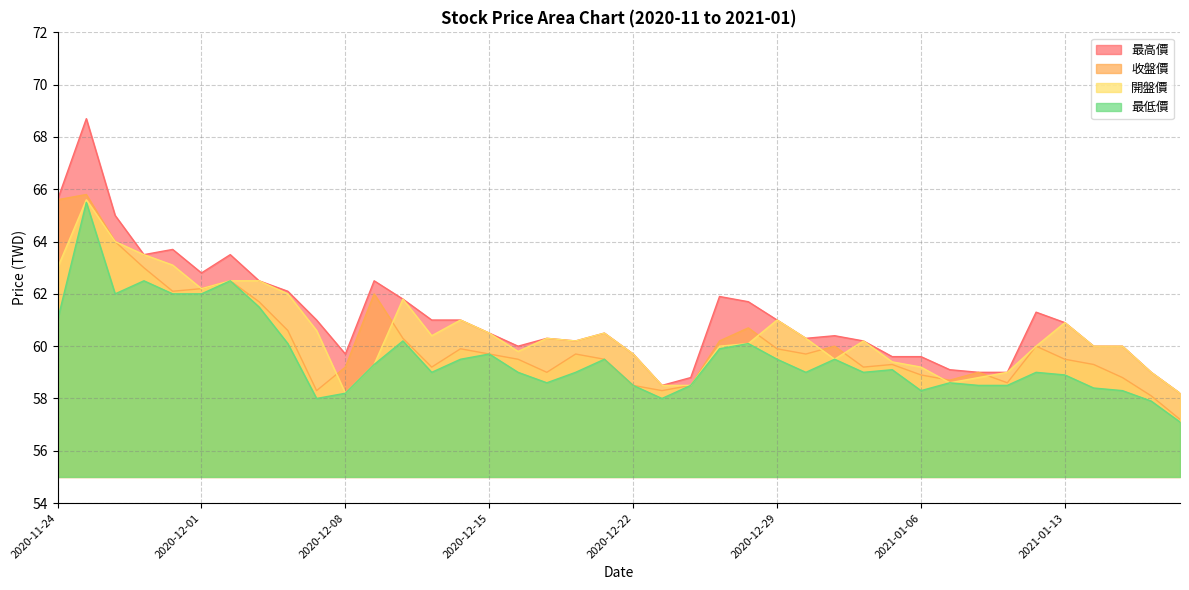

Reading left to right, what are all the values shown in this chart?

最高價: 65.6	68.7	65.0	63.5	63.7	62.8	63.5	62.5	62.1	61.0	59.7	62.5	61.8	61.0	61.0	60.5	60.0	60.3	60.2	60.5	59.7	58.5	58.8	61.9	61.7	61.0	60.3	60.4	60.2	59.6	59.6	59.1	59.0	59.0	61.3	60.9	60.0	60.0	59.0	58.2
收盤價: 65.6	65.8	64.0	63.0	62.1	62.2	62.5	61.7	60.6	58.3	59.2	62.0	60.3	59.2	59.9	59.7	59.5	59.0	59.7	59.5	58.5	58.3	58.5	60.2	60.7	59.9	59.7	60.0	59.2	59.3	58.9	58.7	59.0	58.6	60.0	59.5	59.3	58.8	58.1	57.2
開盤價: 63.0	65.6	64.0	63.5	63.1	62.2	62.5	62.5	62.0	60.6	58.2	59.3	61.8	60.4	61.0	60.5	59.8	60.3	60.2	60.5	59.7	58.5	58.5	60.0	60.1	61.0	60.3	59.5	60.2	59.4	59.2	58.6	58.8	59.0	60.0	60.9	60.0	60.0	59.0	58.2
最低價: 61.0	65.5	62.0	62.5	62.0	62.0	62.5	61.5	60.1	58.0	58.2	59.3	60.2	59.0	59.5	59.7	59.0	58.6	59.0	59.5	58.5	58.0	58.5	59.9	60.1	59.5	59.0	59.5	59.0	59.1	58.3	58.6	58.5	58.5	59.0	58.9	58.4	58.3	57.9	57.1